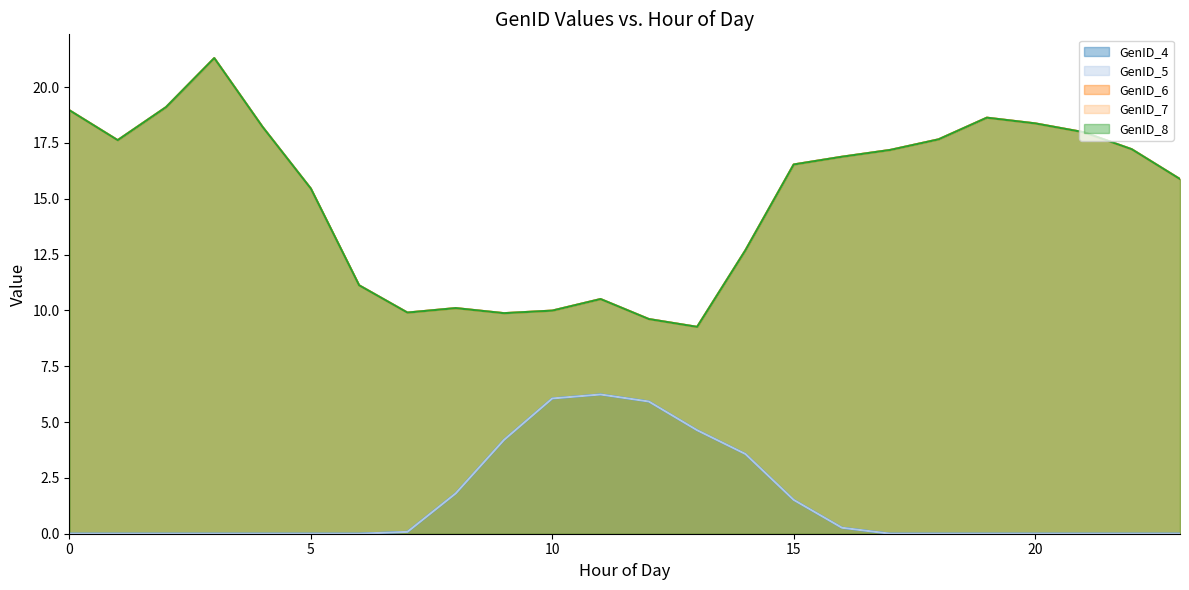

List the labels in order of GenID_4 value, largest first.

11, 10, 12, 13, 9, 14, 8, 15, 16, 7, 17, 0, 1, 2, 3, 4, 5, 6, 18, 19, 20, 21, 22, 23